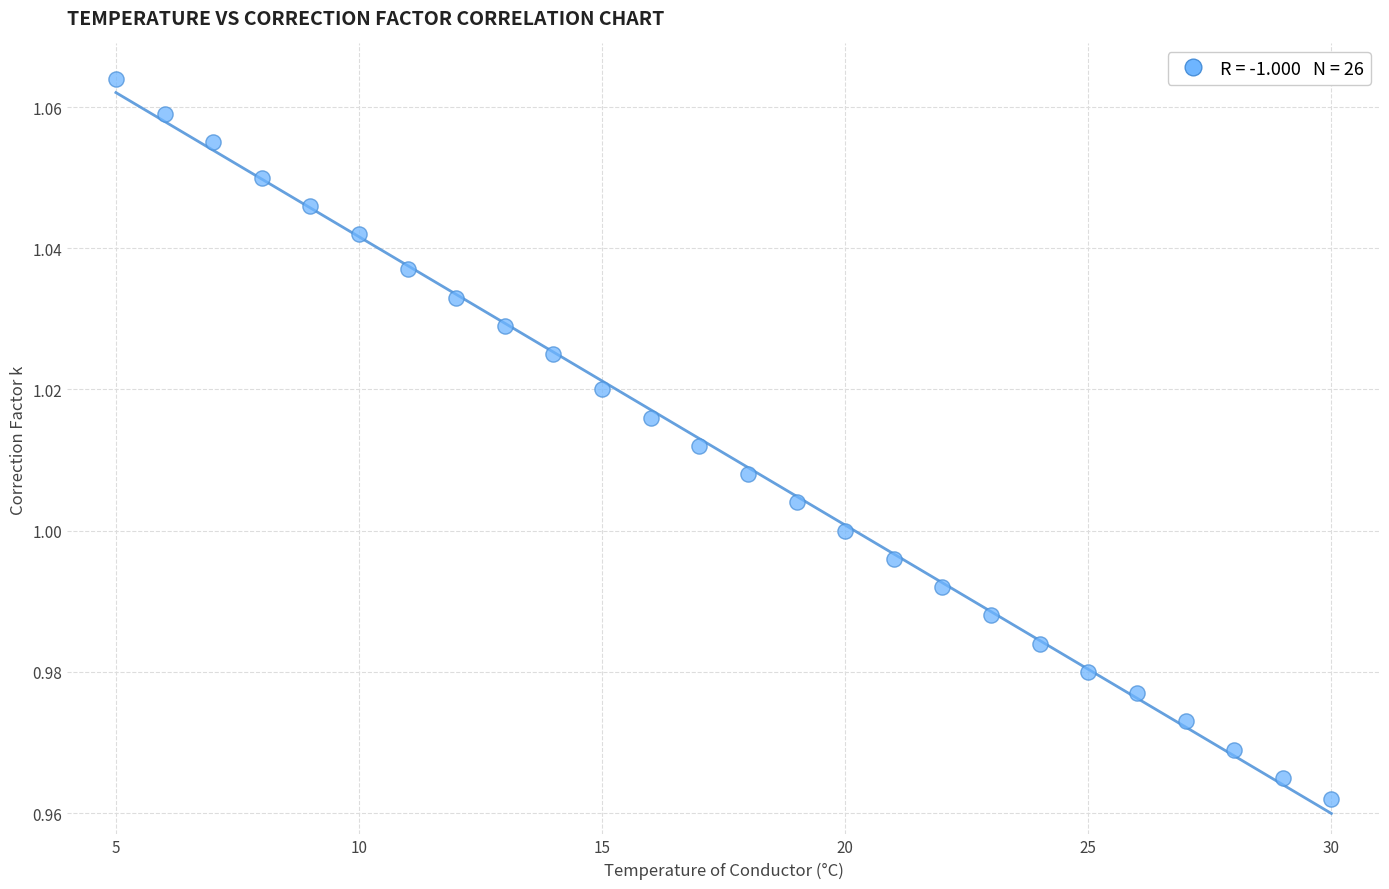

What is the range of X values (max minus min)?

25.0